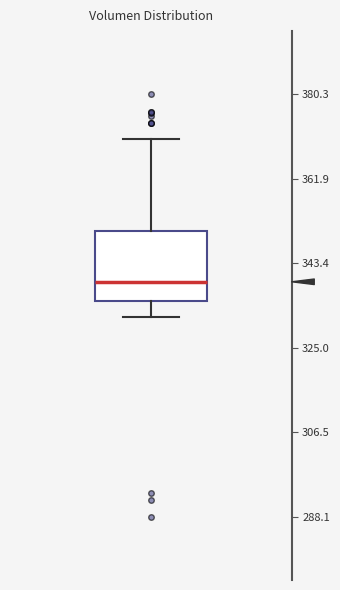

Transcribe this box plot: give where the median line is, the range the box spans, and where the two whiskers end, as read against the y-axis. The values are not printed on the chart, so give them approximately, as read against the axis.

median 340, box 336 to 350, whiskers 332 to 370